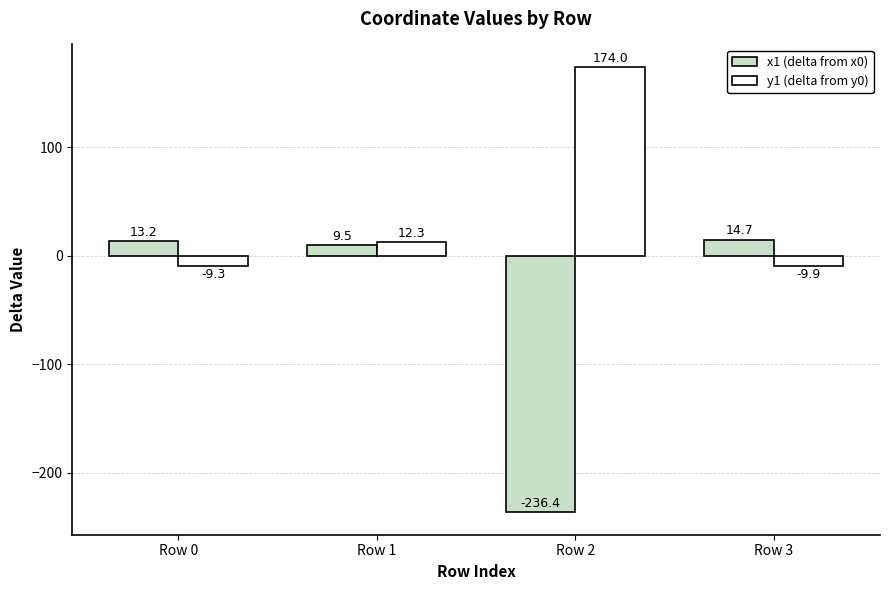

Reading right to left, extract all data points from this chart.

x1 (delta from x0): Row 3=14.7	Row 2=-236.4	Row 1=9.5	Row 0=13.2
y1 (delta from y0): Row 3=-9.9	Row 2=174.0	Row 1=12.3	Row 0=-9.3